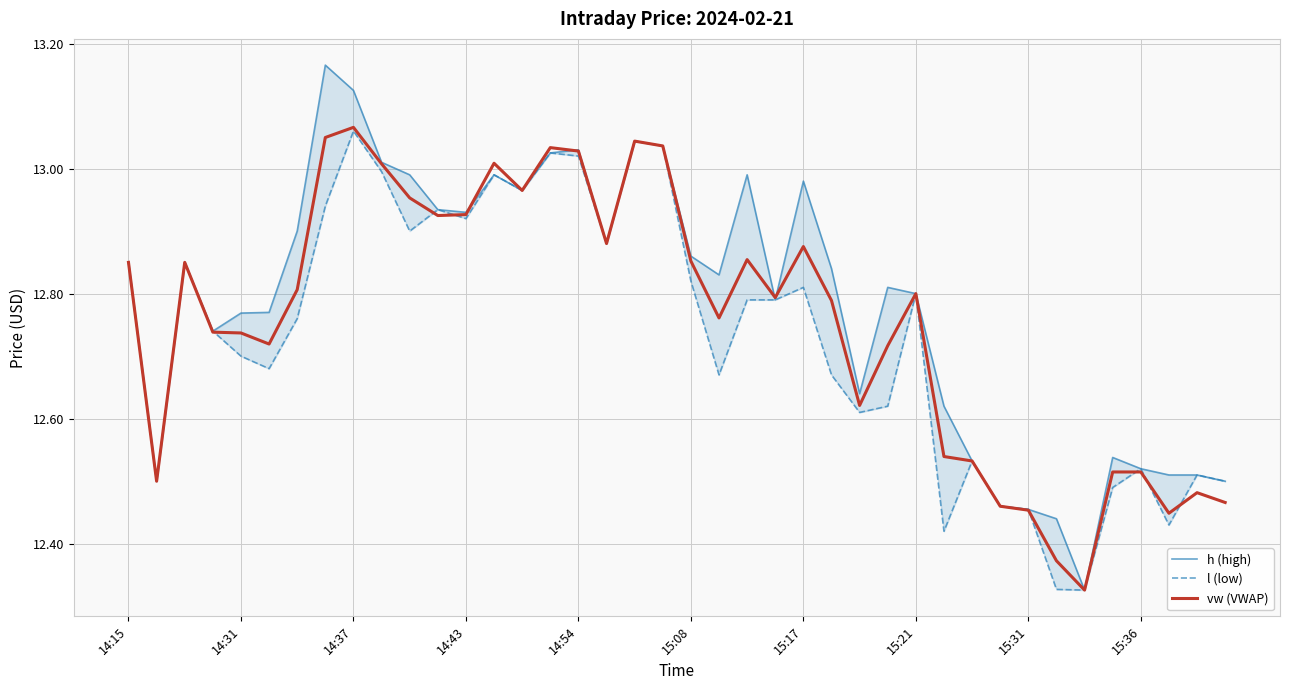

What is the sum of all vw (VWAP) values?

510.3